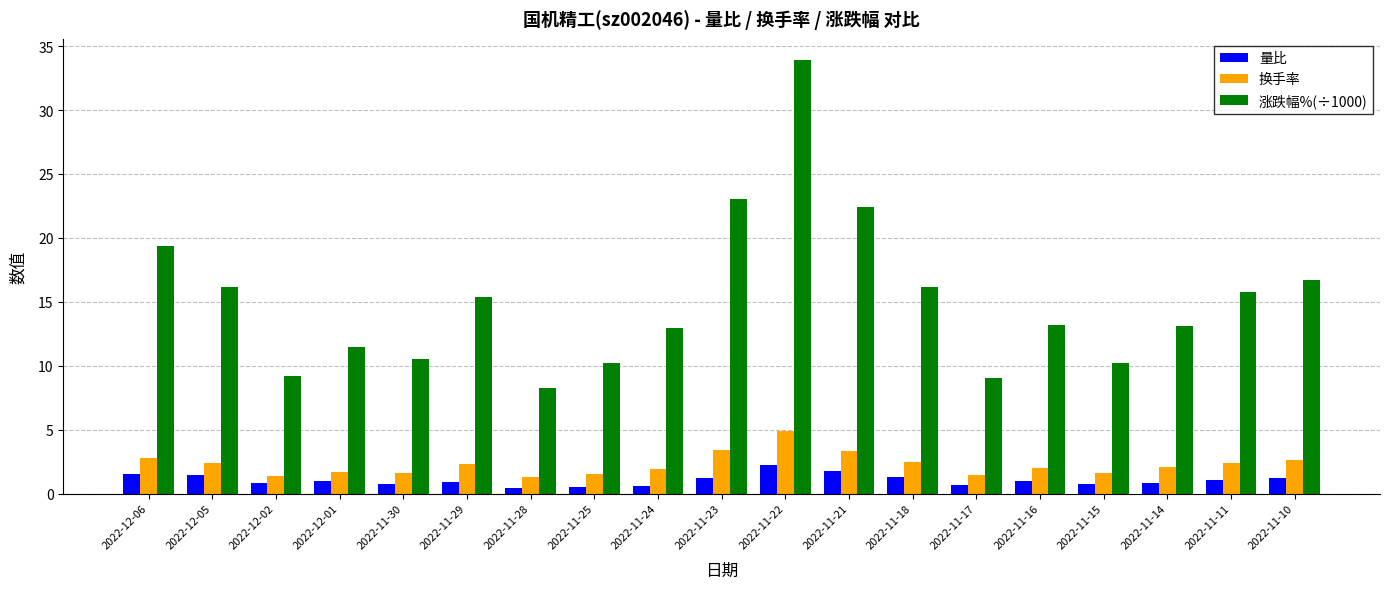

Which series has the largest total across all categories?

涨跌幅%(÷1000)